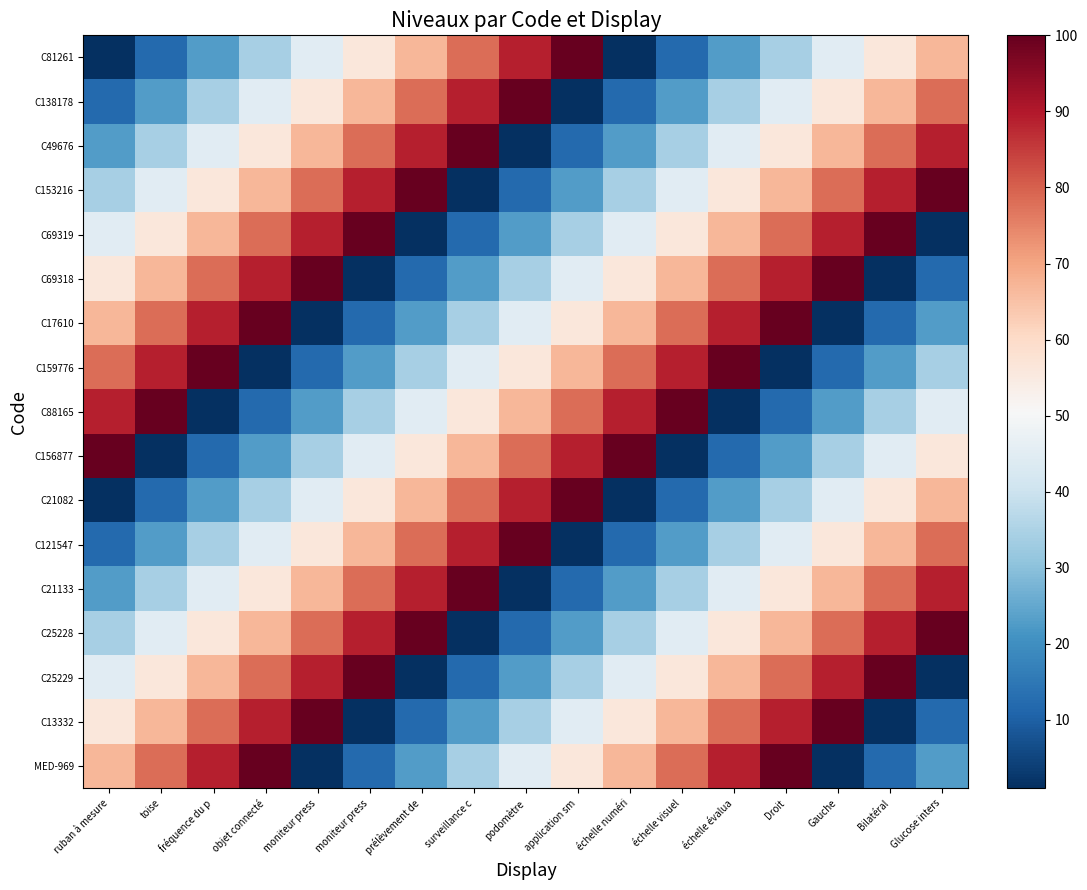

What is the greatest value displayed?

100